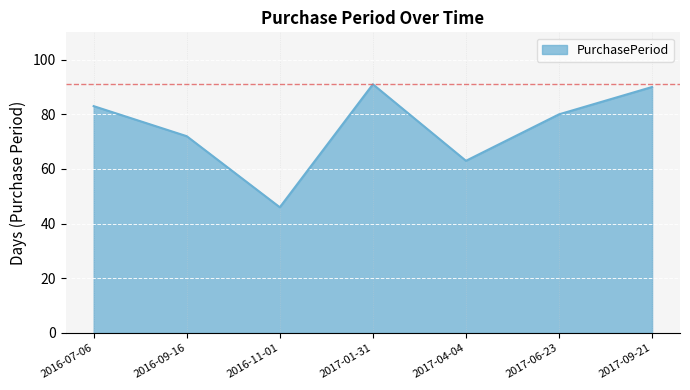

List the labels in order of value, smallest first.

2016-11-01, 2017-04-04, 2016-09-16, 2017-06-23, 2016-07-06, 2017-09-21, 2017-01-31